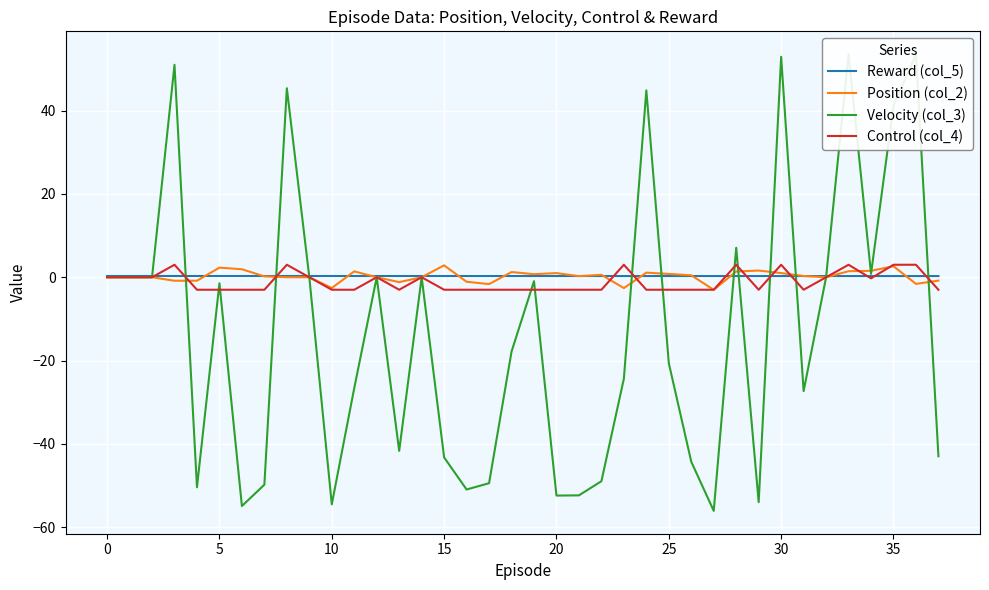

What is the maximum value for Control (col_4)?

3.0